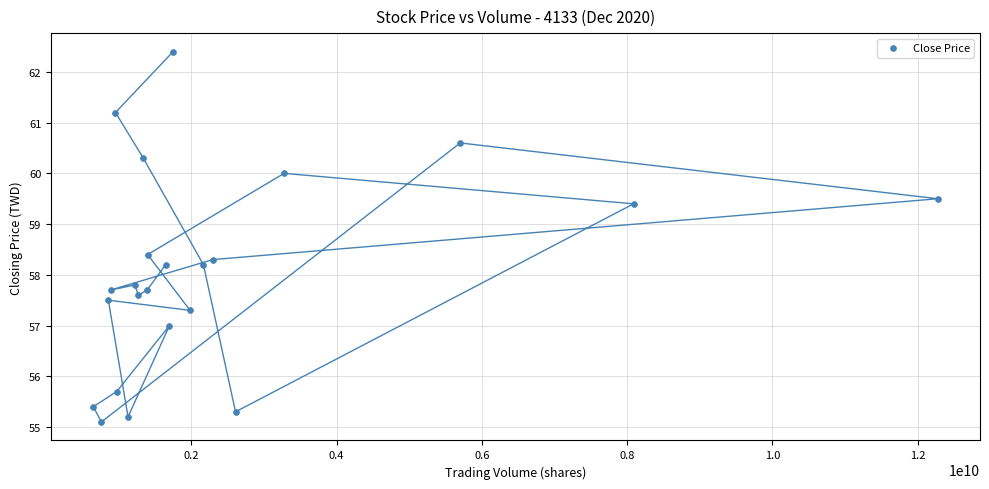

What is the range of X values (max minus min)?

11627347723.0